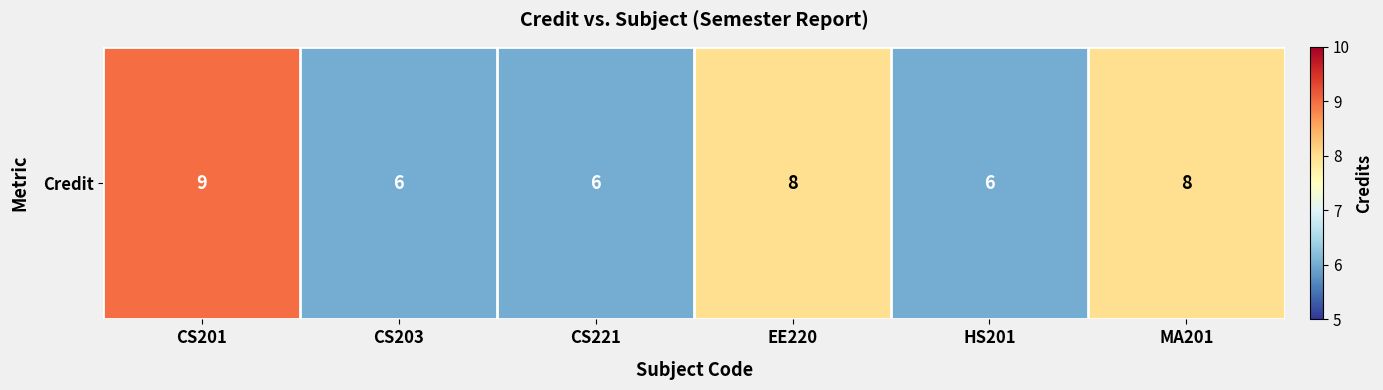

Where does the data first go above 8?

CS201